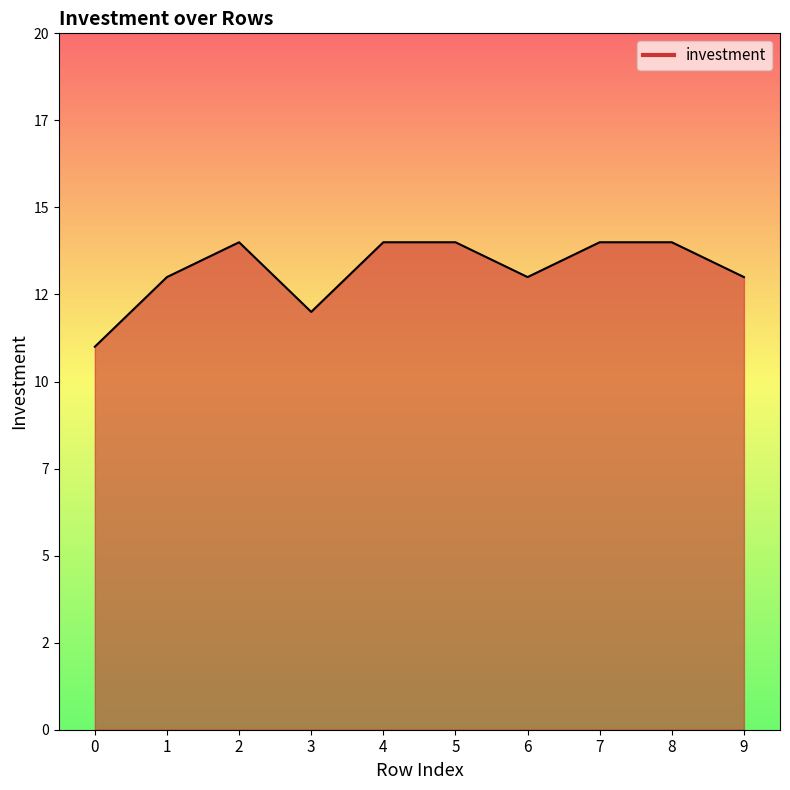

How many lines are shown in the chart?

1